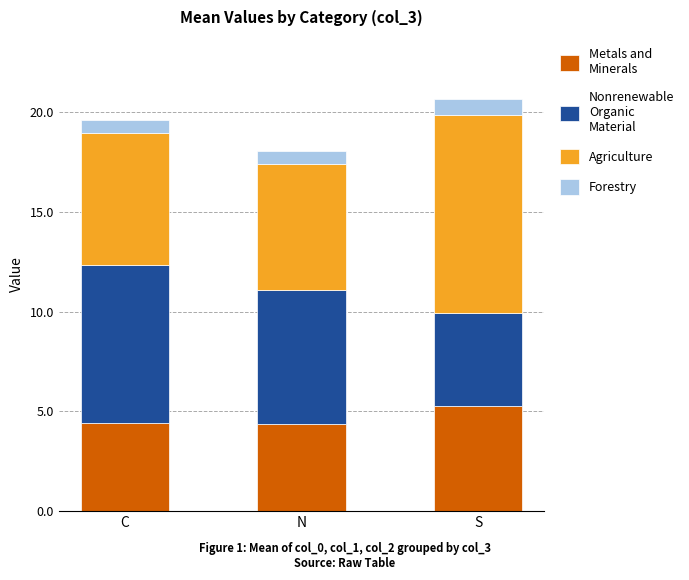

What is the total value across all series at C?

19.6